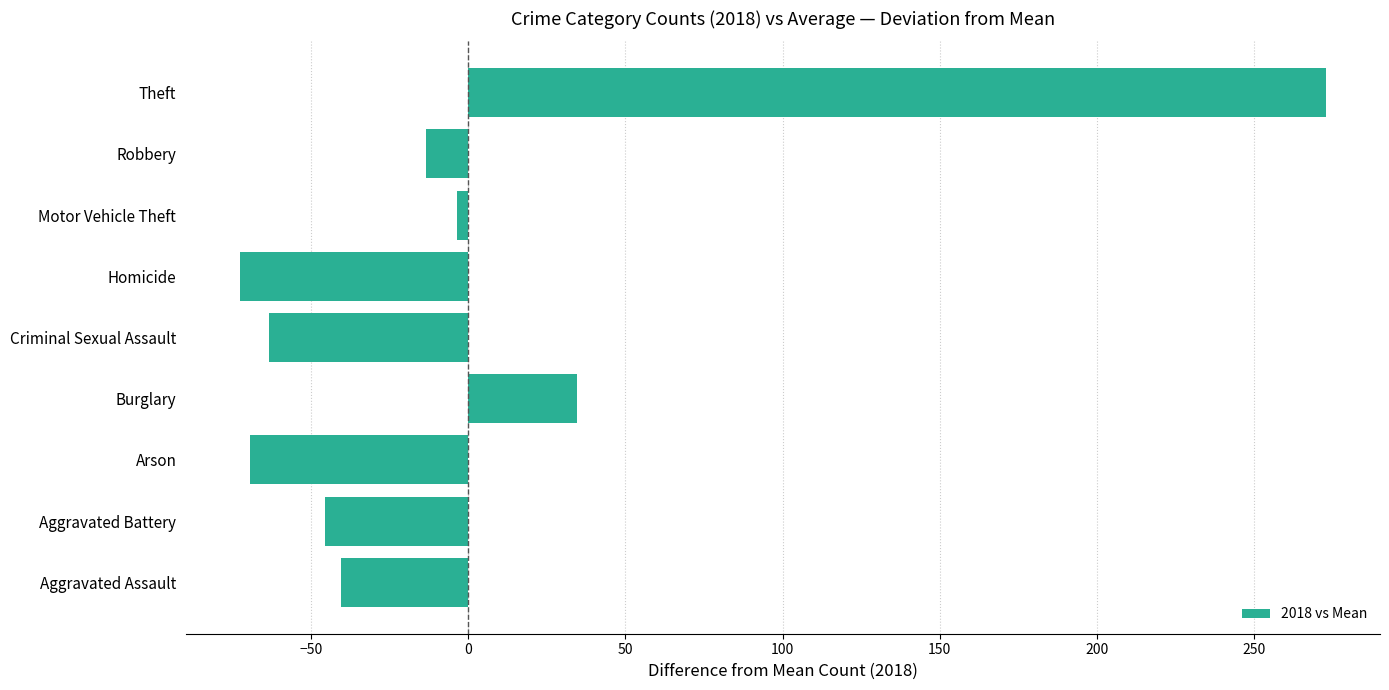

At which category does the chart reach its peak across all series?

Theft